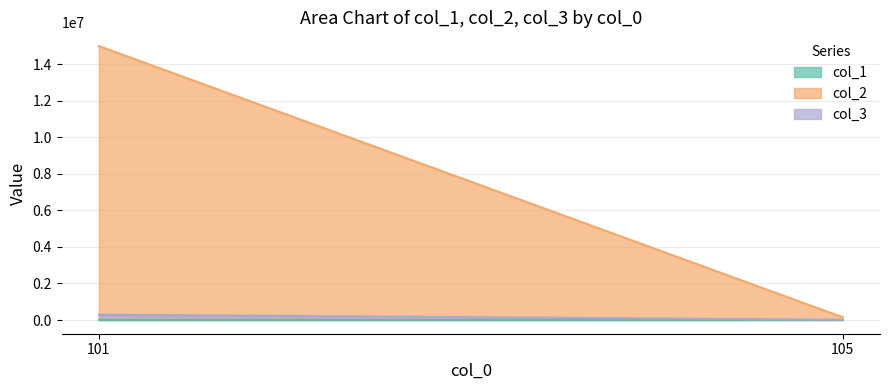

What value does the col_3 series have at 105, to the nearest 10?

14550